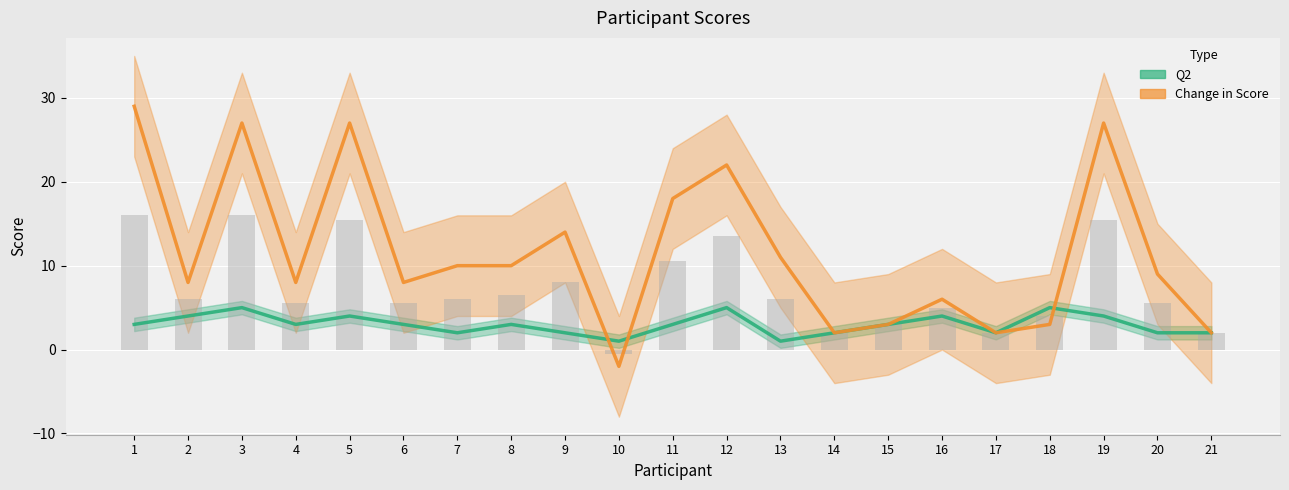

What is the value of the Change in Score bar at the 3rd from the left?

27